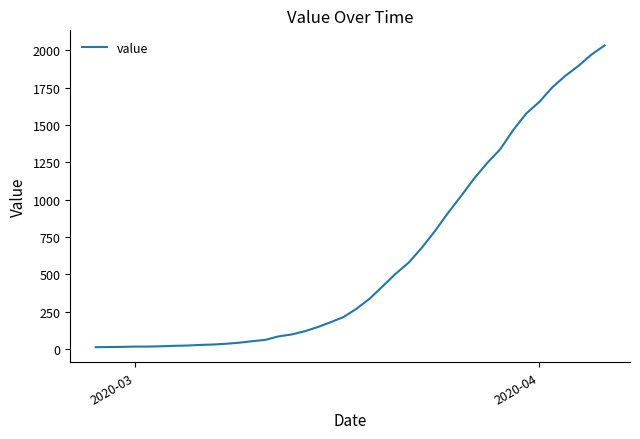

What is the sum of all values?

24656